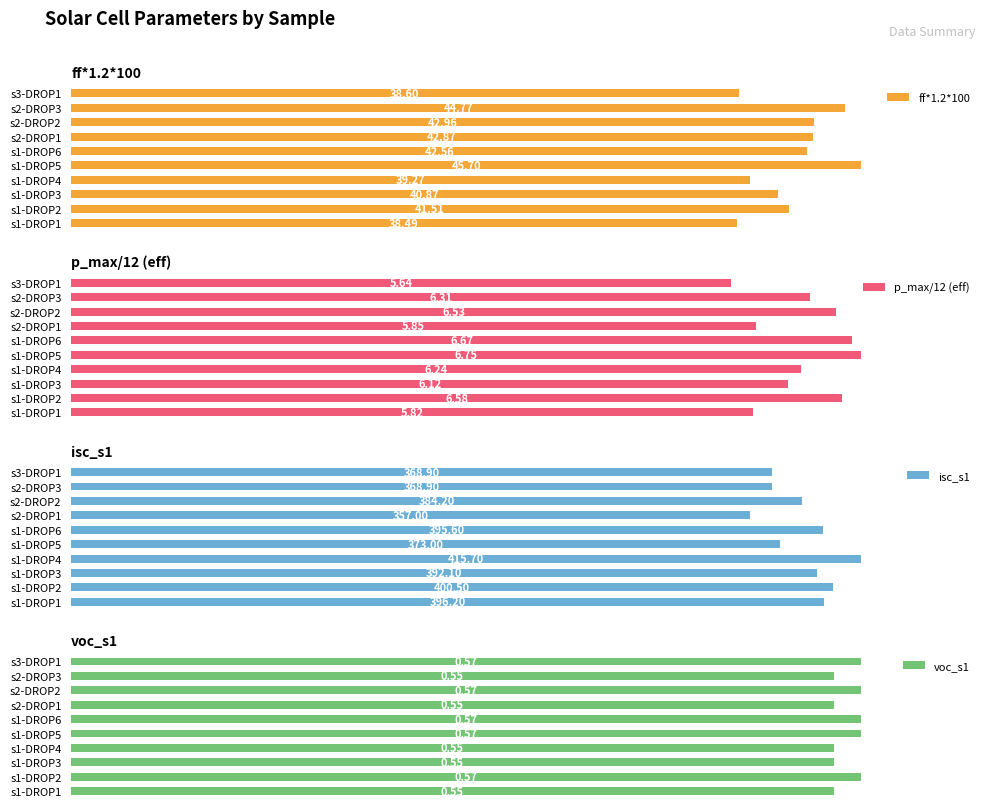

How many groups of bars are there?

10